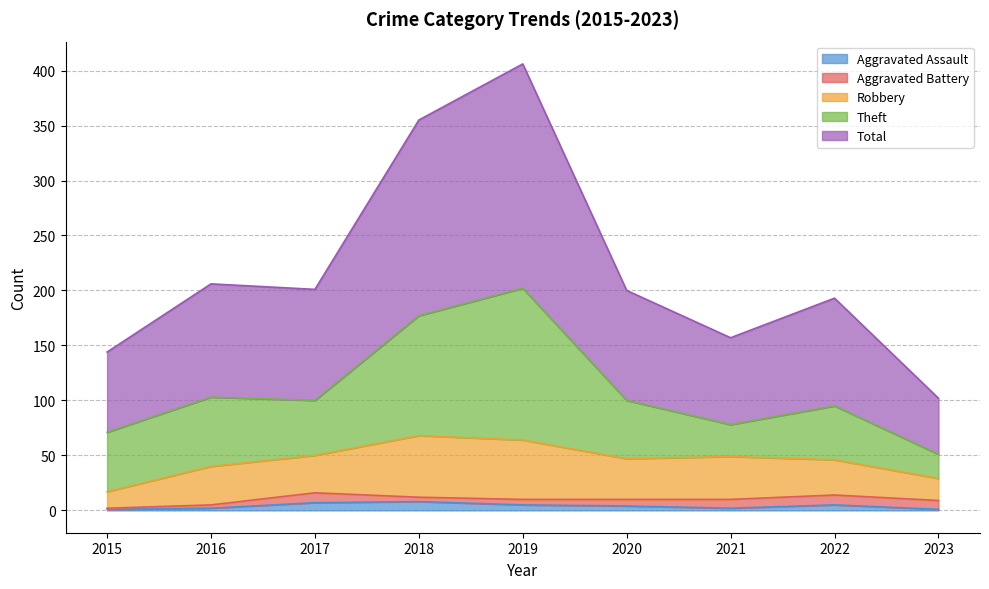

What value does the Aggravated Assault series have at 2019?

5